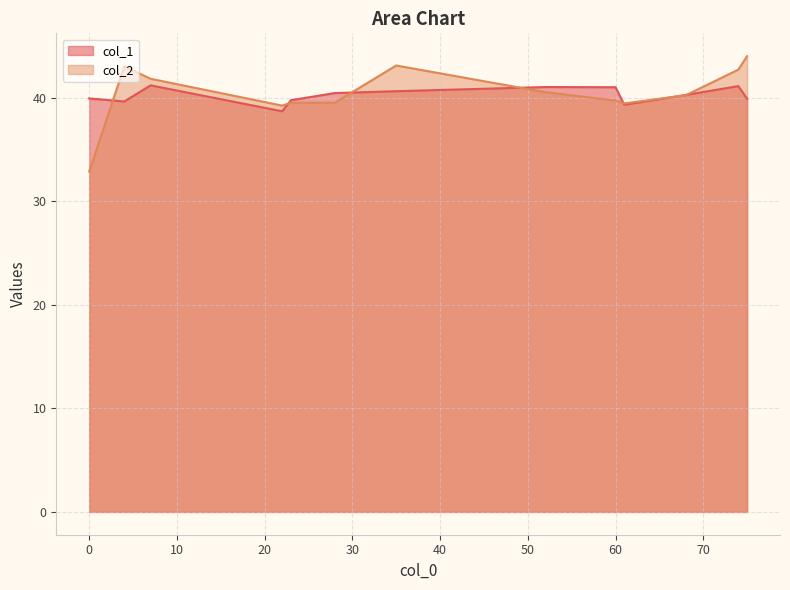

What are all the series names shown in the legend?

col_1, col_2